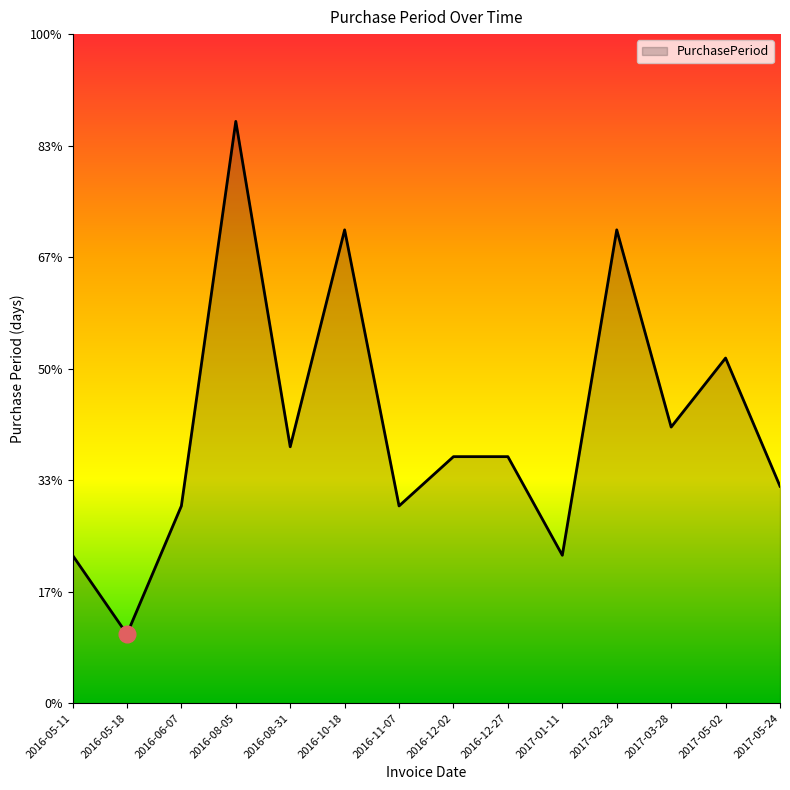

Rank the categories by value from lowest to highest.

2016-05-18, 2016-05-11, 2017-01-11, 2016-06-07, 2016-11-07, 2017-05-24, 2016-12-02, 2016-12-27, 2016-08-31, 2017-03-28, 2017-05-02, 2016-10-18, 2017-02-28, 2016-08-05